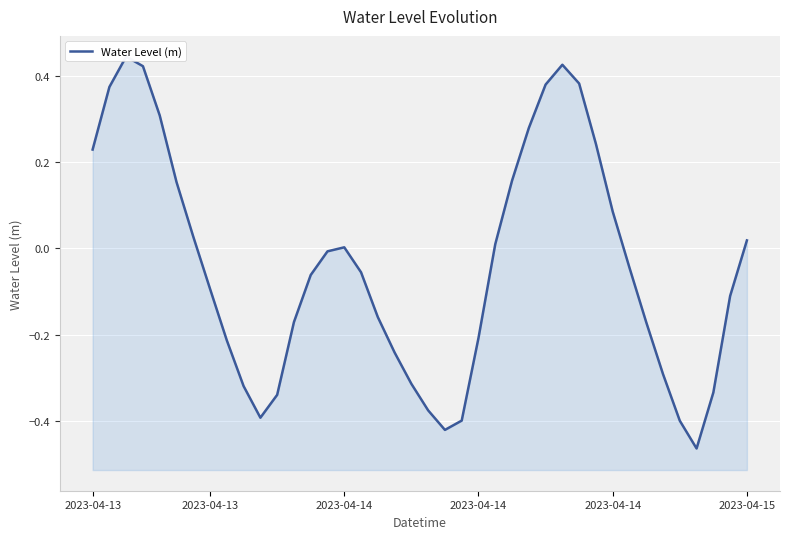

What is the change in value from 2023-04-13 to 25?

-0.2